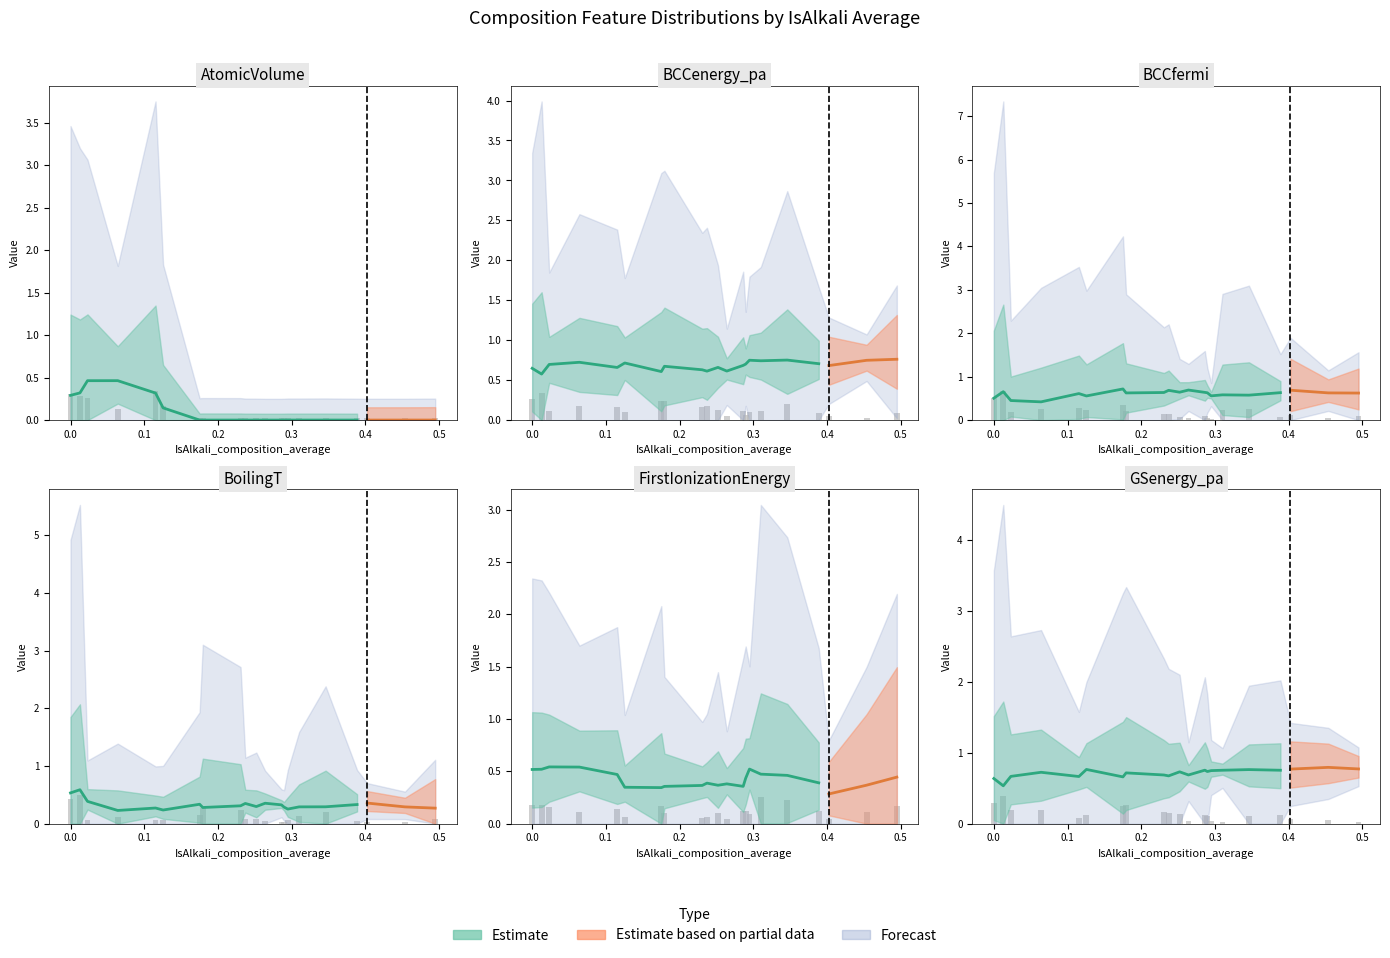

The value of GSenergy_pa at 0.2521367521367521 is 0.8. True or false?

True